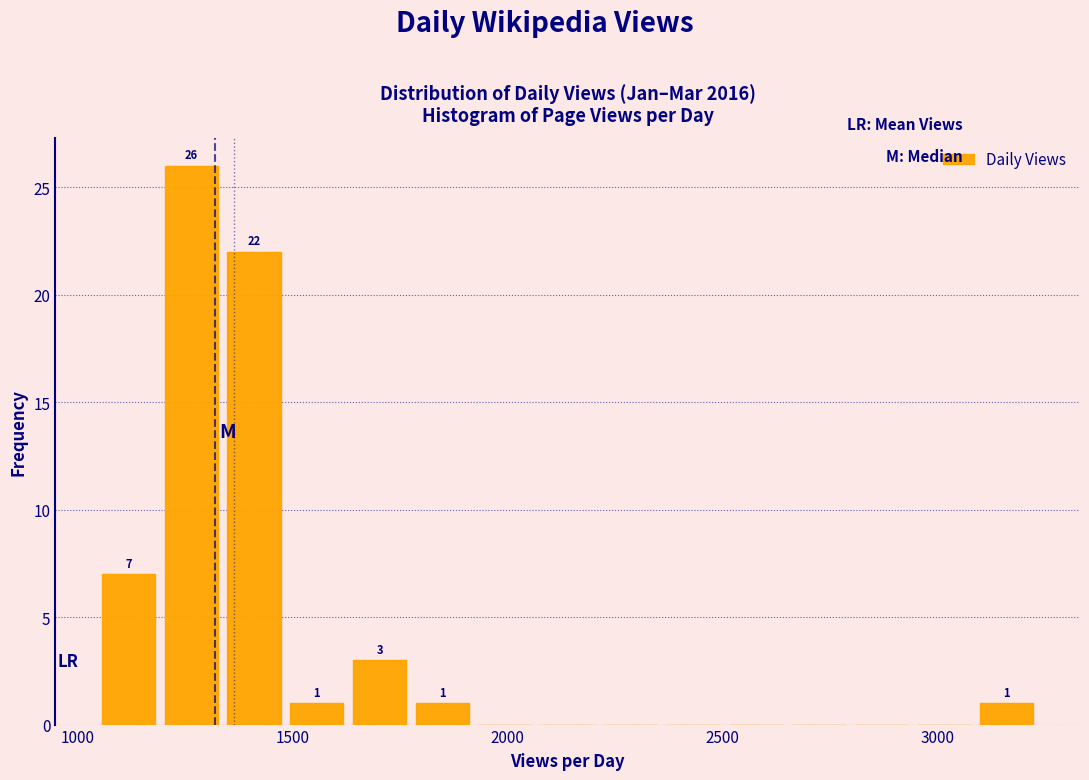

Read against the x-axis, roughly where is the centre of the tallest bar?

1250